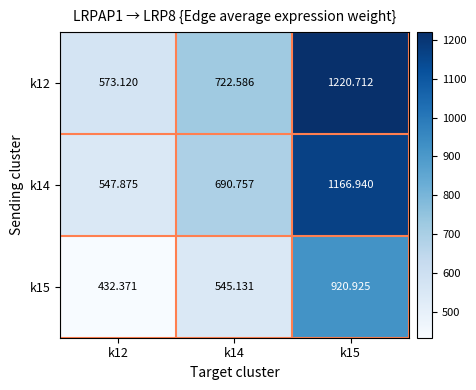

List the series in order of their overall mean, lowest first.

k15, k14, k12